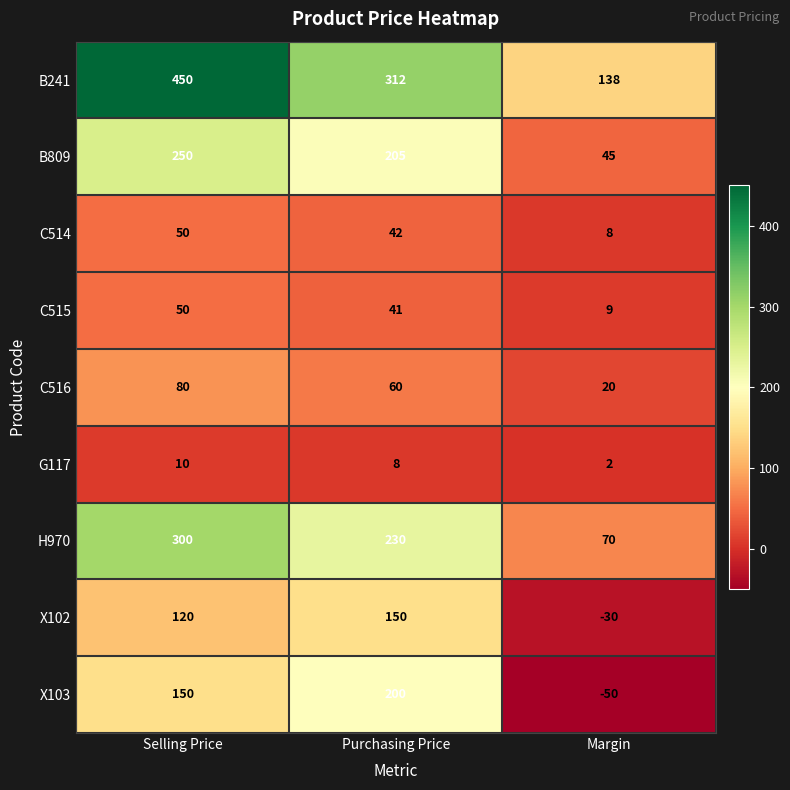

What is the difference between the highest and lowest values at Selling Price?

440